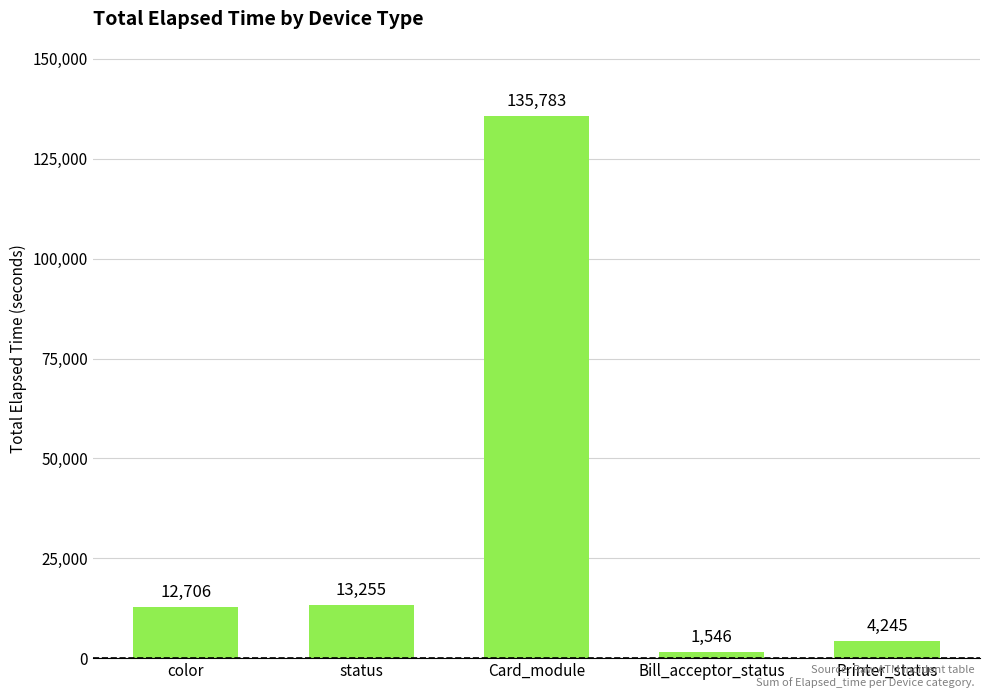

What is the smallest value displayed?

1546